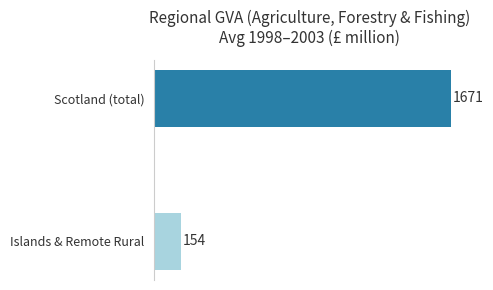

Are the bars horizontal?

Yes